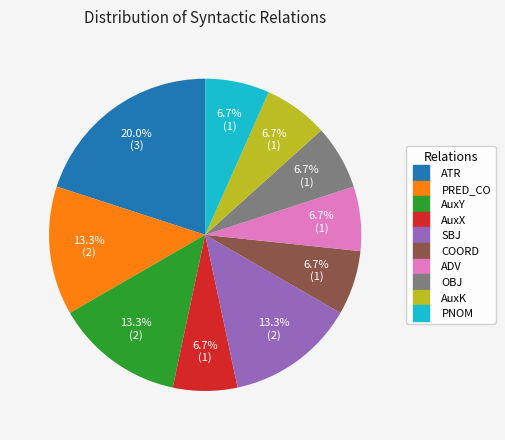

To the nearest percent, what percentage of the pie is AuxX?

7%